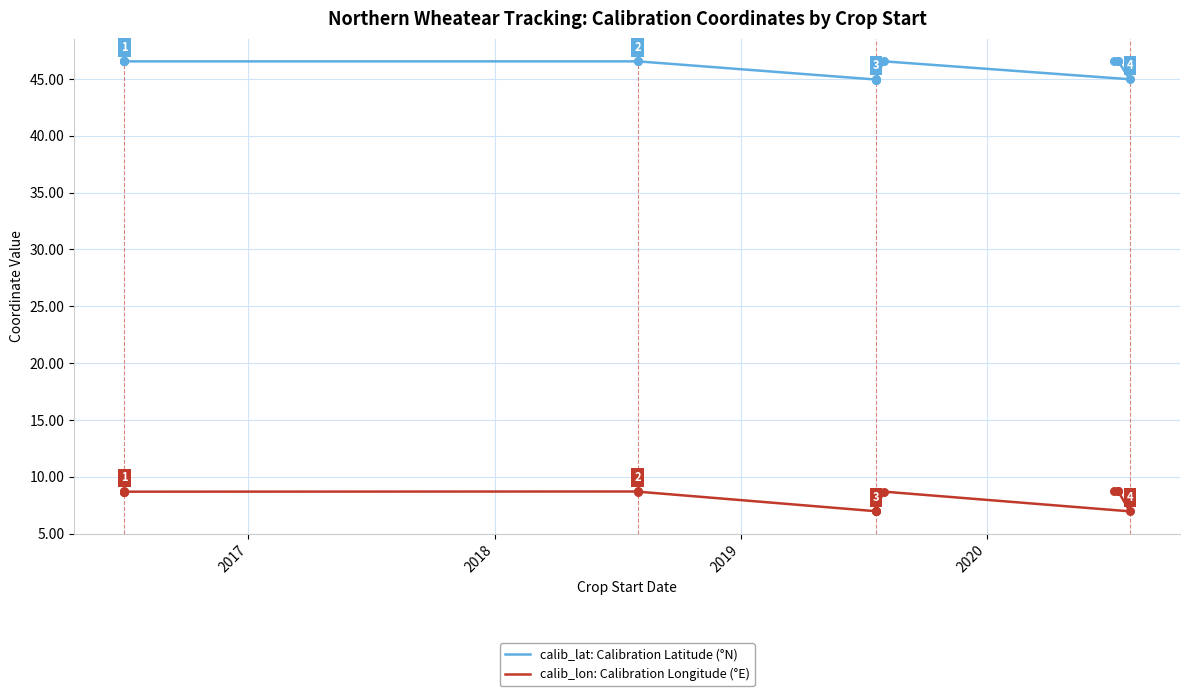

Which series reaches the minimum Y coordinate?

calib_lon: Calibration Longitude (°E)